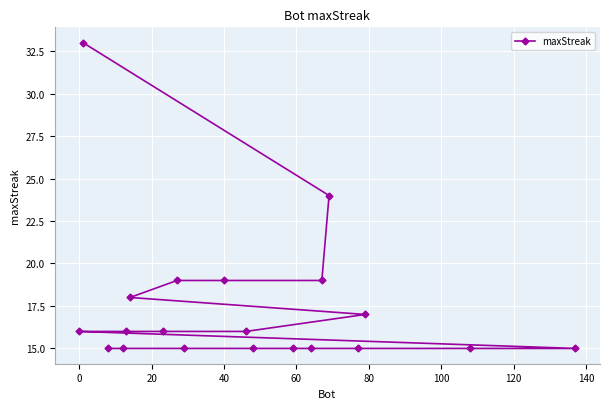

The chart shows a value of 26 at 0. True or false?

False